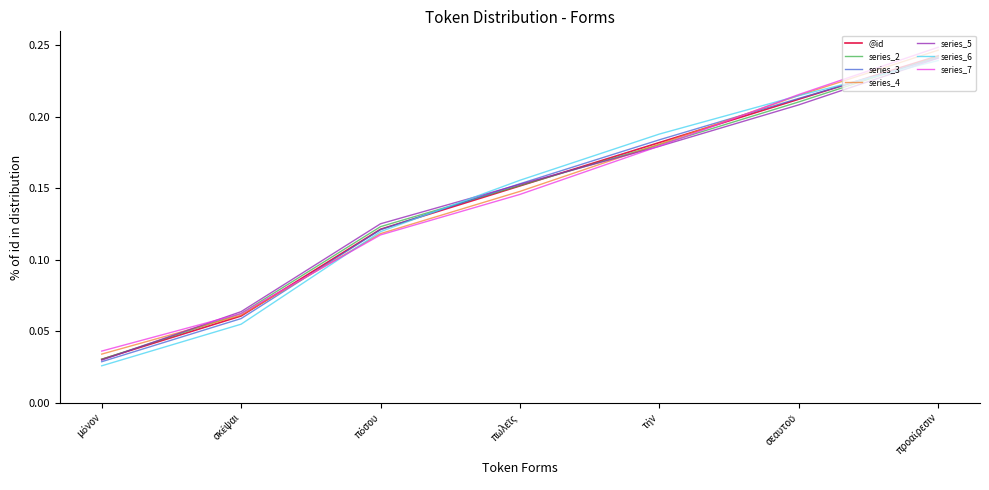

Which series has the widest spread of values?

series_6